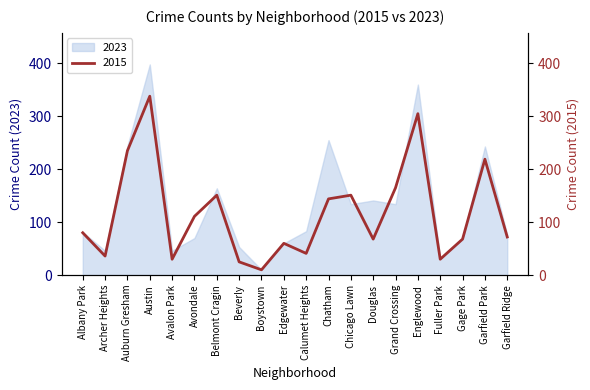

How many categories are shown in the chart?

20